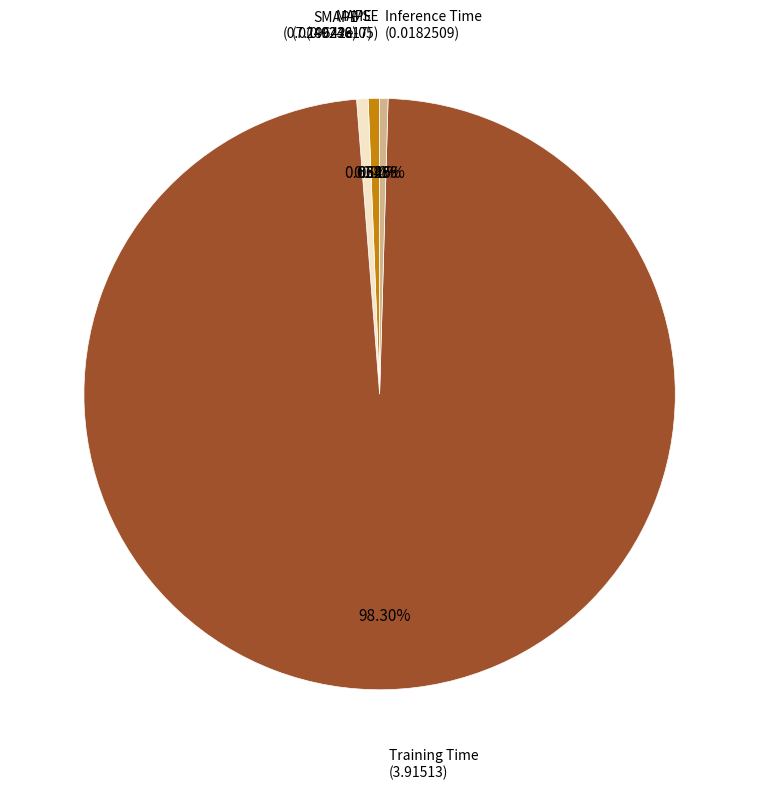

What percentage do SMAPE and MAPE together represent?

1.2%